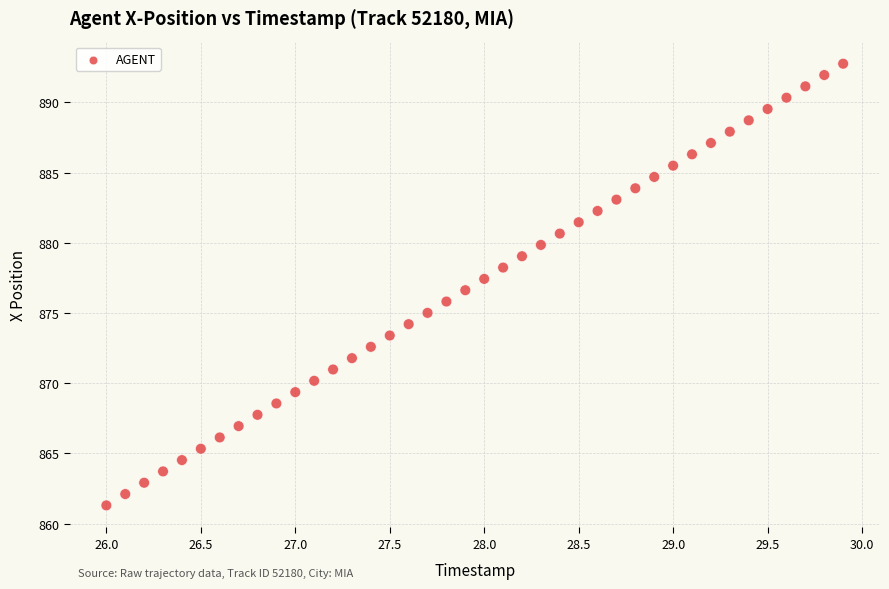

What is the range of Y values (max minus min)?

31.5